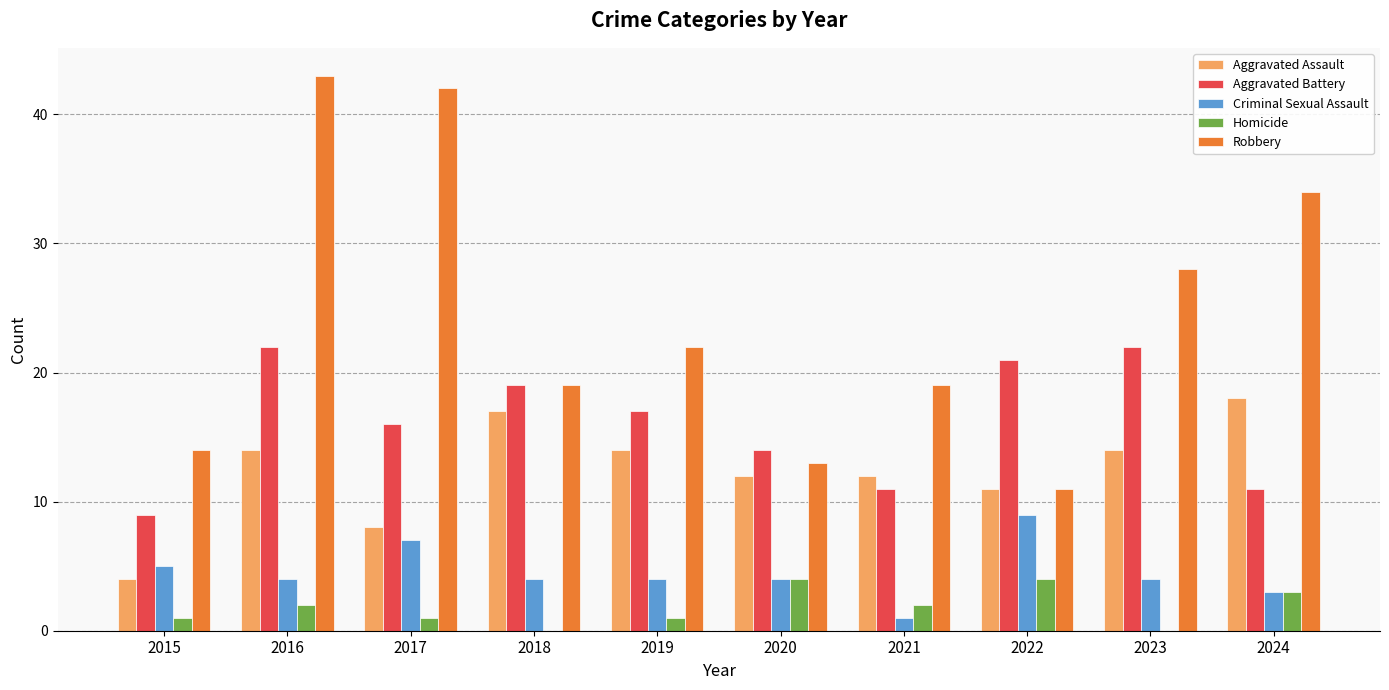

How many groups of bars are there?

10